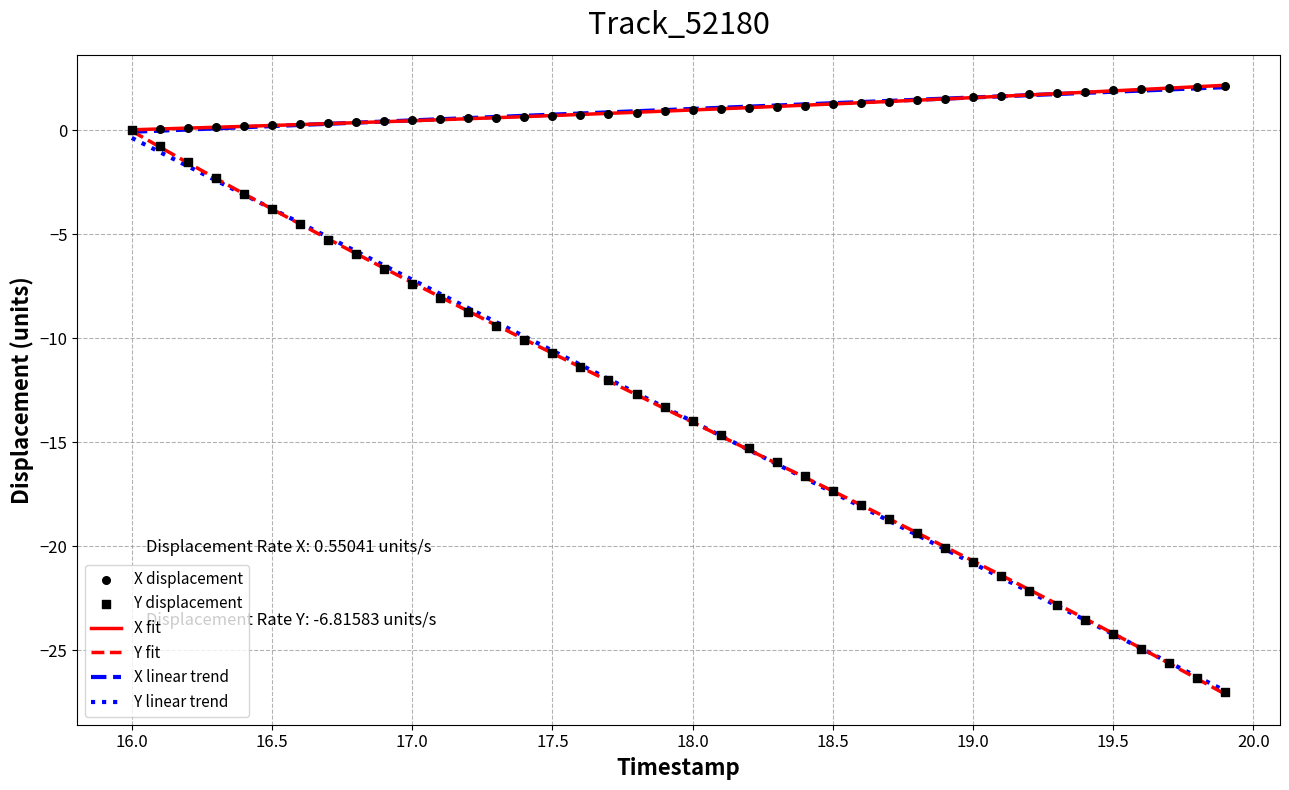

What is the lowest value of the Y linear trend series?

-27.0